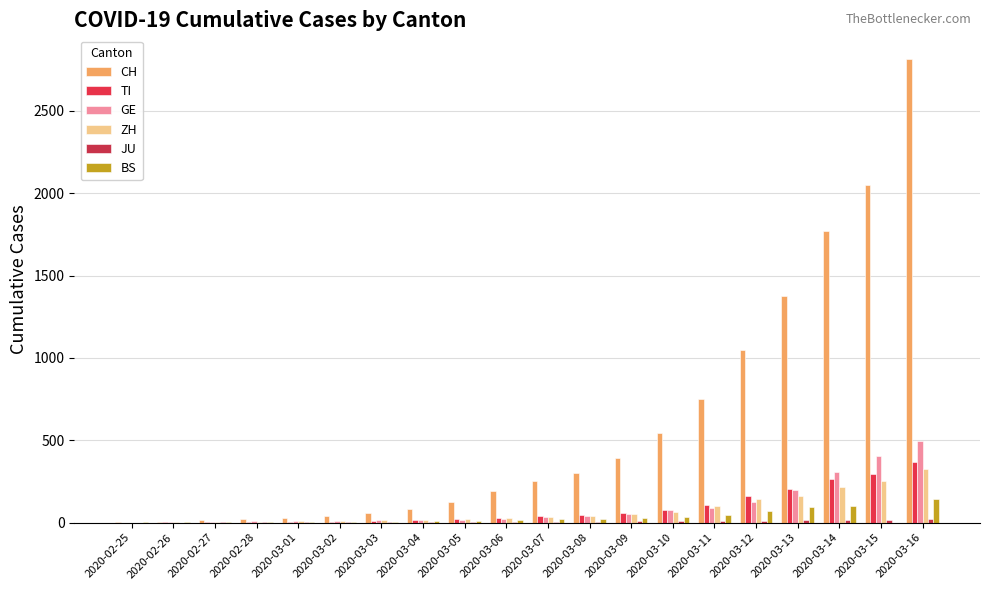

What is the difference between the maximum and minimum values in the JU series?

25